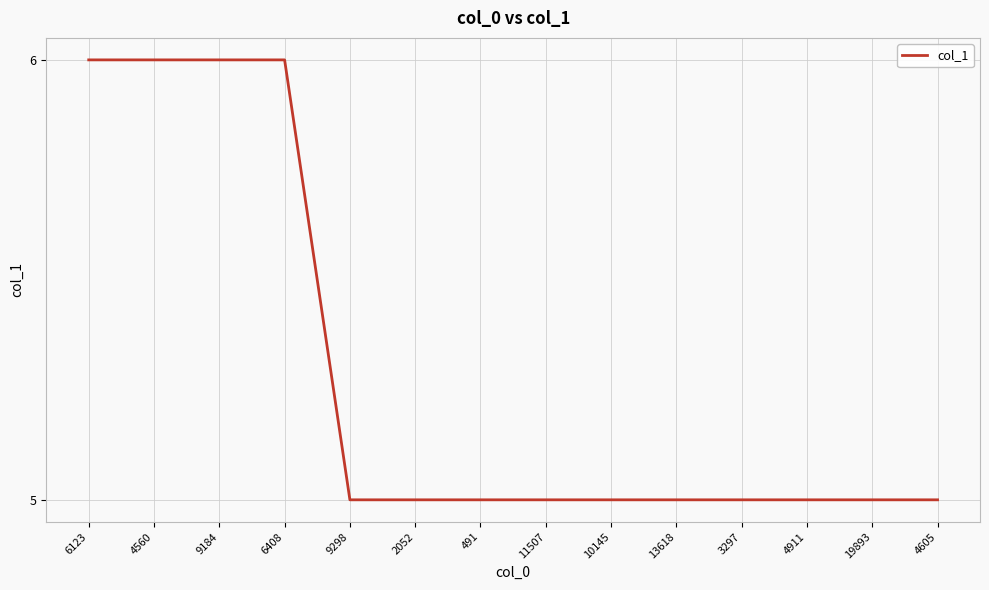

What is the minimum value shown in the chart?

5